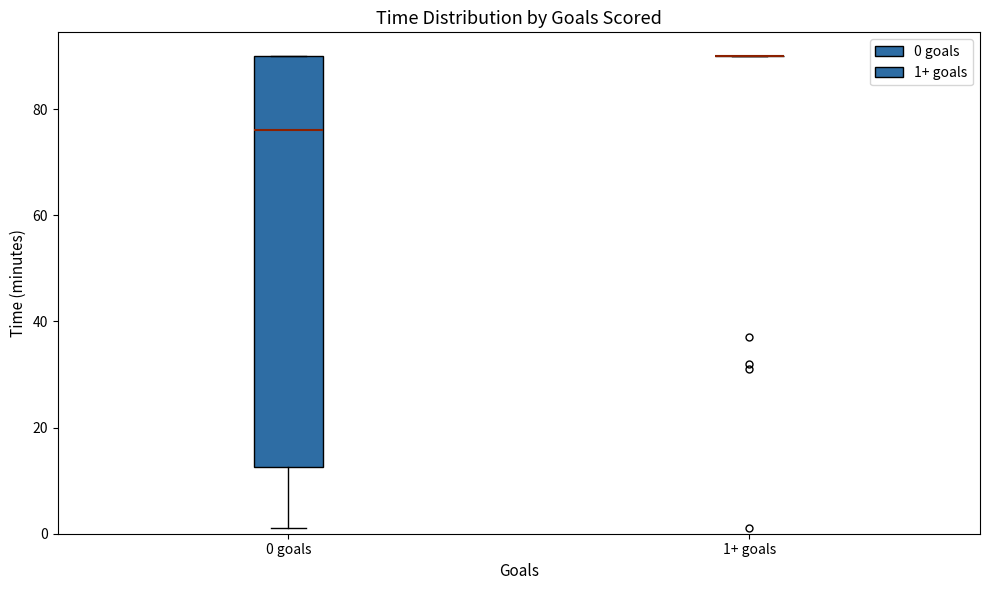

Reading left to right, transcribe this box plot: for each box, give where its median line is, the range the box spans, and where its two whiskers end, as read against the y-axis. The values are not printed on the chart, so give them approximately, as read against the axis.

0 goals: median 76, box 12 to 90, whiskers 2 to 90
1+ goals: box collapsed to a line at 90, whiskers 90 to 90